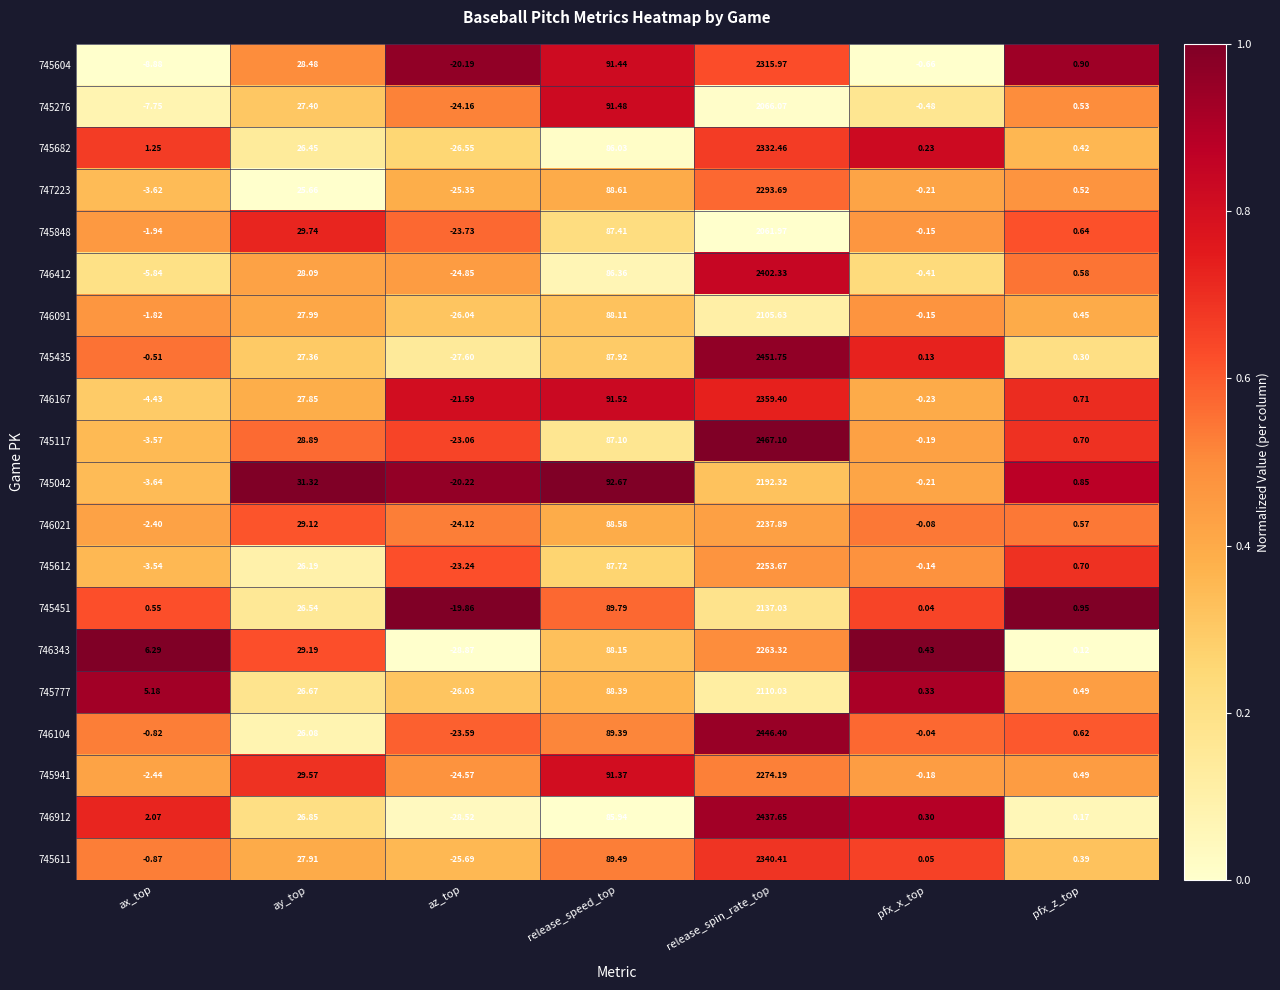

At which category is the sum across all series the highest?

release_spin_rate_top